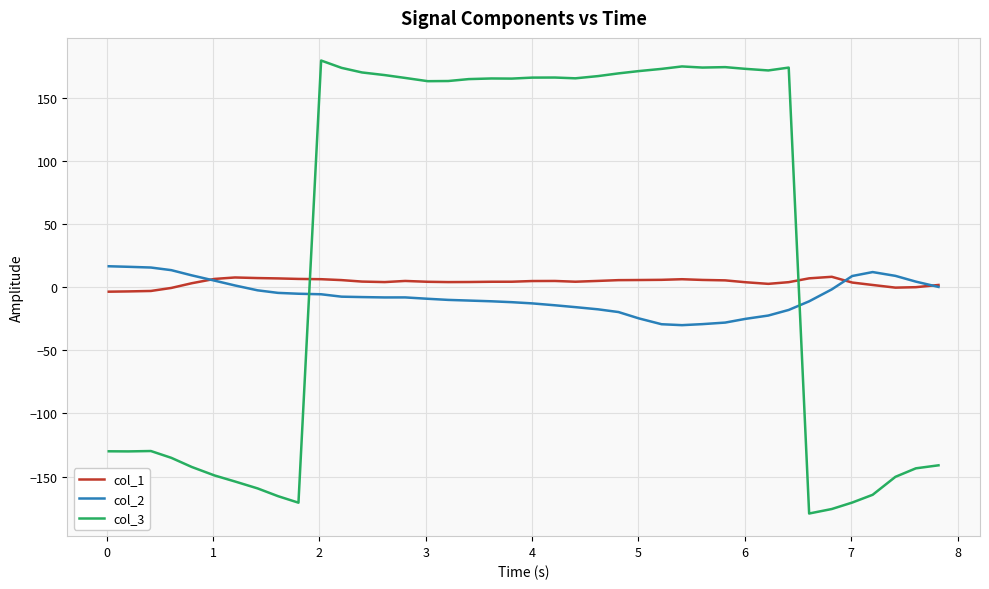

True or false: col_3 and col_1 cross at least once.

True